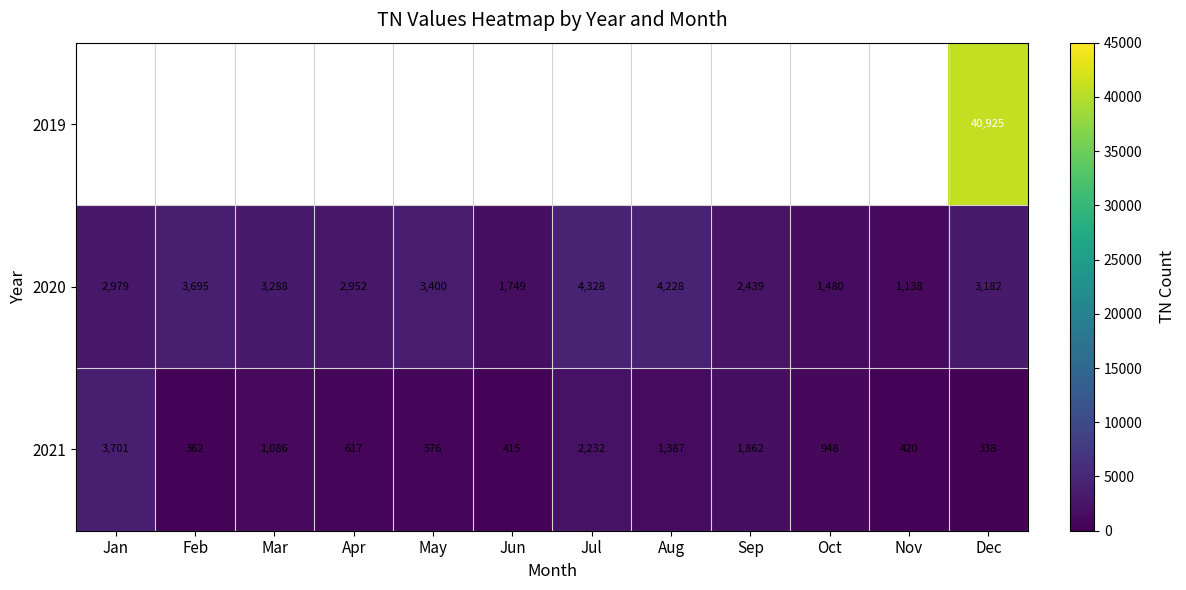

Rank the categories by 2020 value from lowest to highest.

Nov, Oct, Jun, Sep, Apr, Jan, Dec, Mar, May, Feb, Aug, Jul